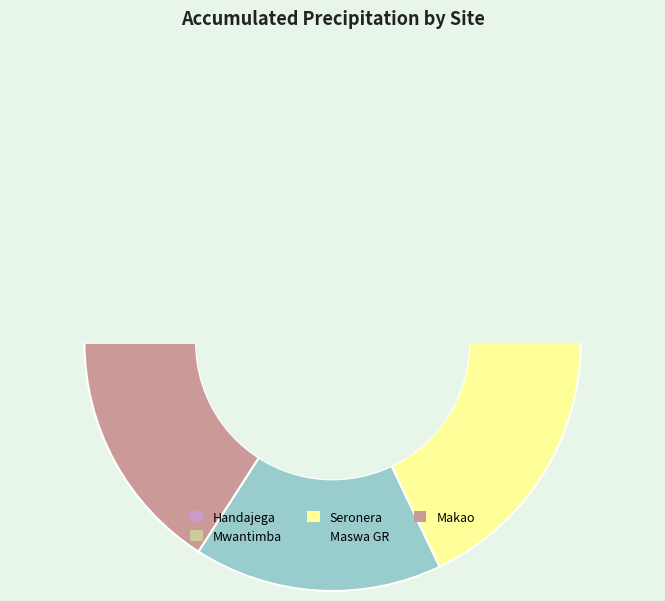

Is it true that Handajega is 8% of the pie?

False